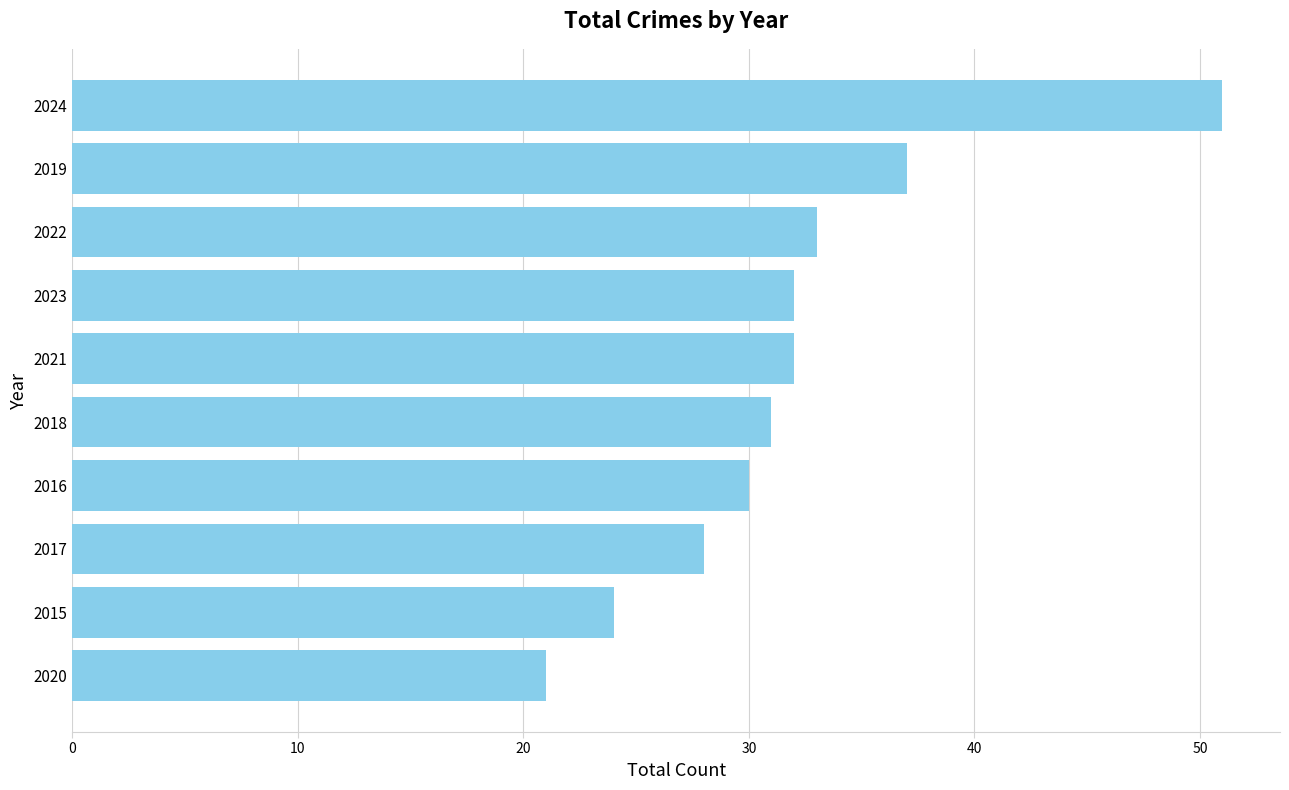

Between 2015 and 2023, which is larger?

2023